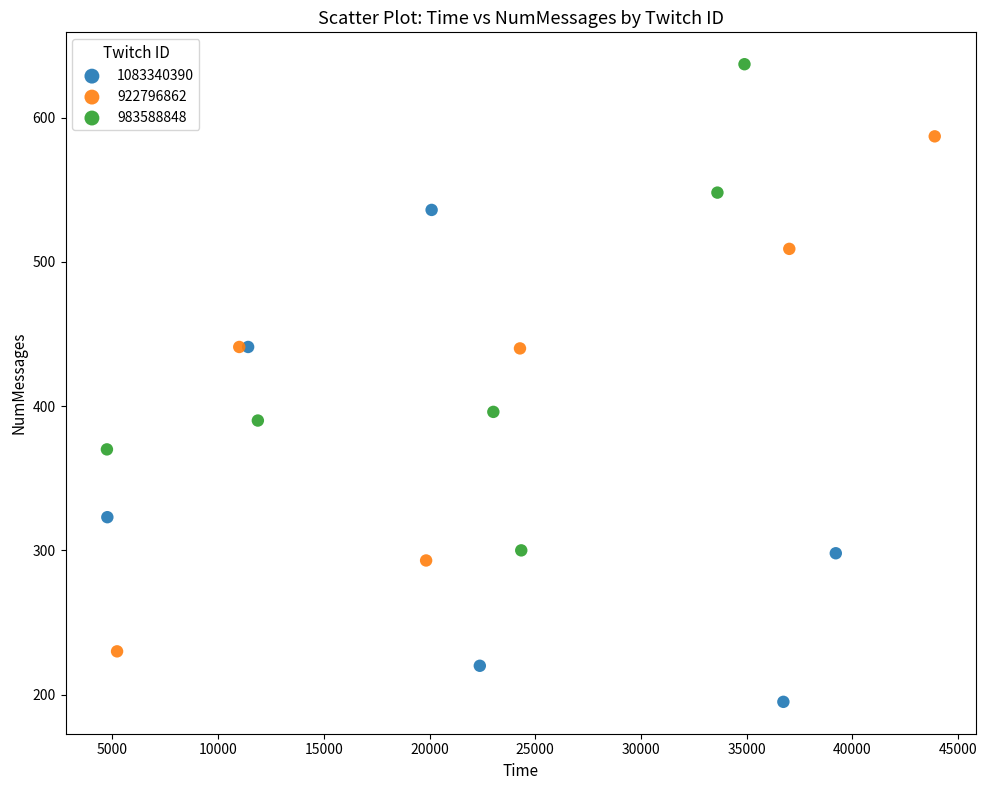

Which series contains the lowest Y value?

1083340390